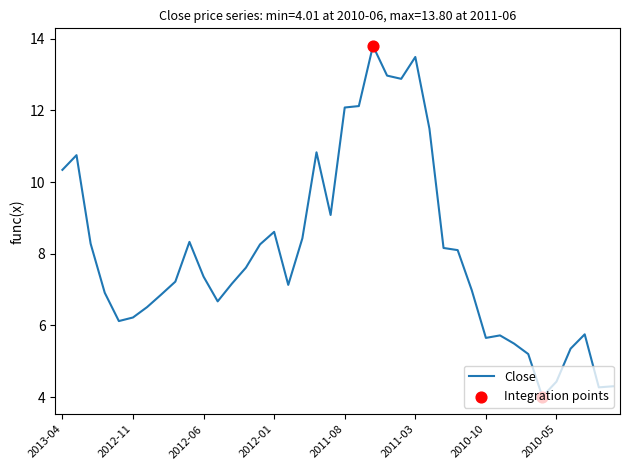

What is the minimum value shown in the chart?

4.0